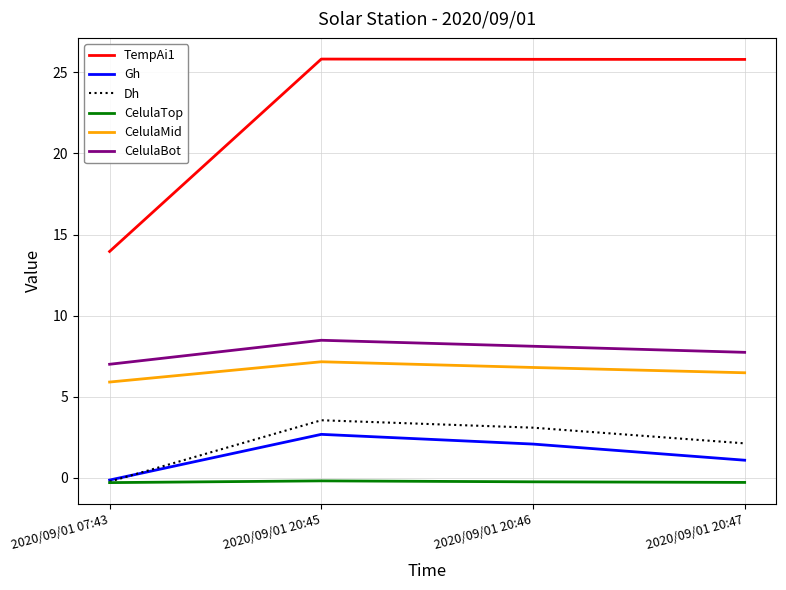

At how many categories does at least one series exceed 6?

4